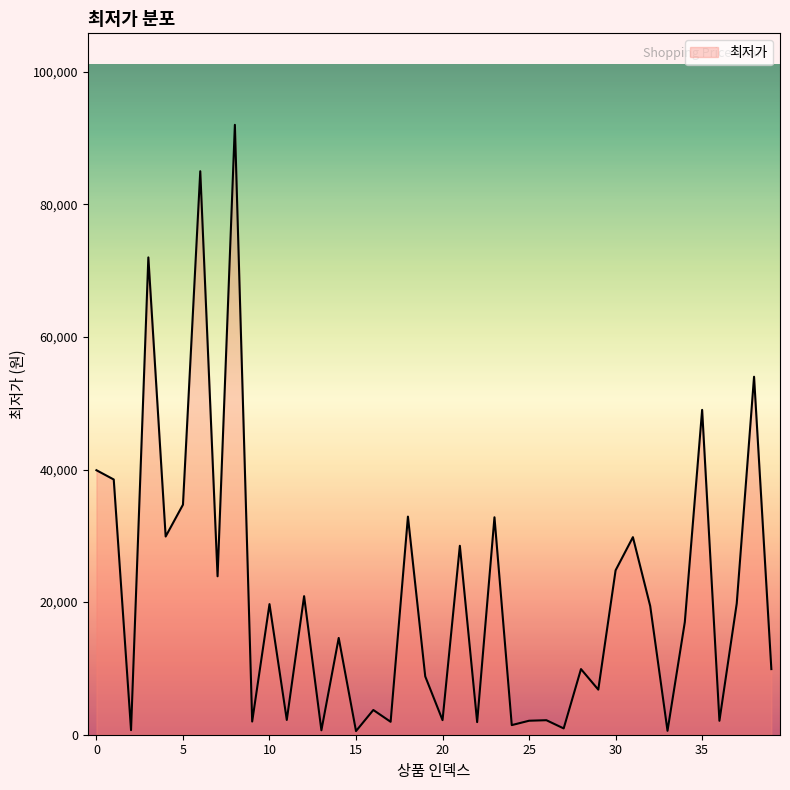

What is the greatest value displayed?

92000